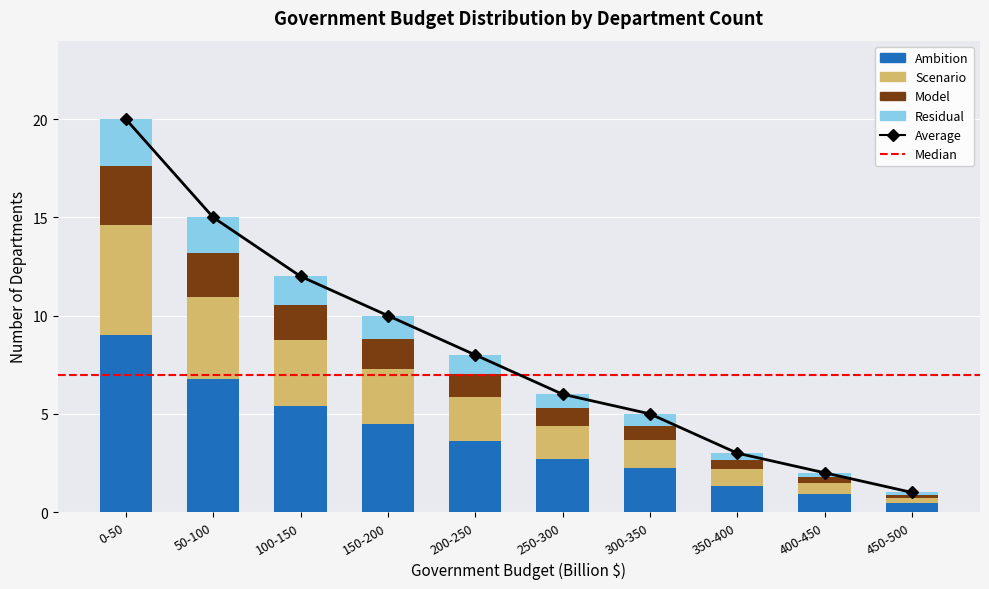

How many bars are there in total?

10